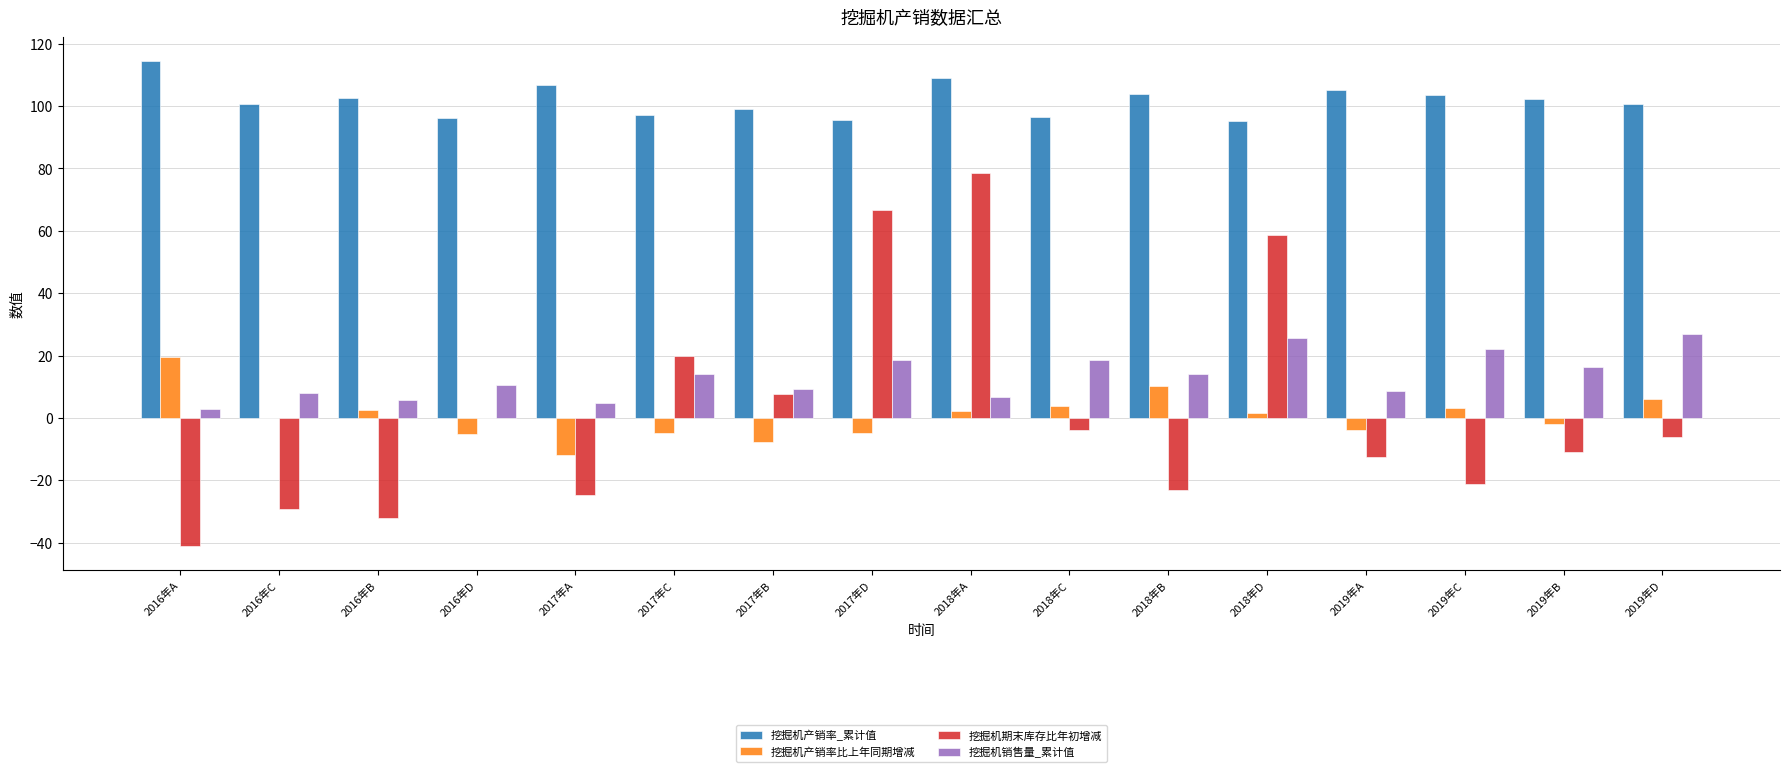

At which category is the sum across all series the highest?

2018年A